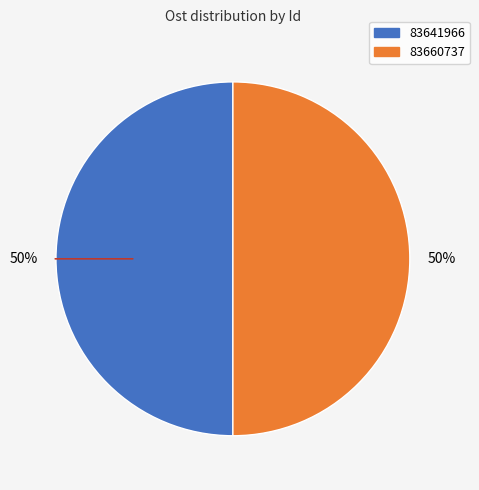

How many slices are in this pie chart?

2